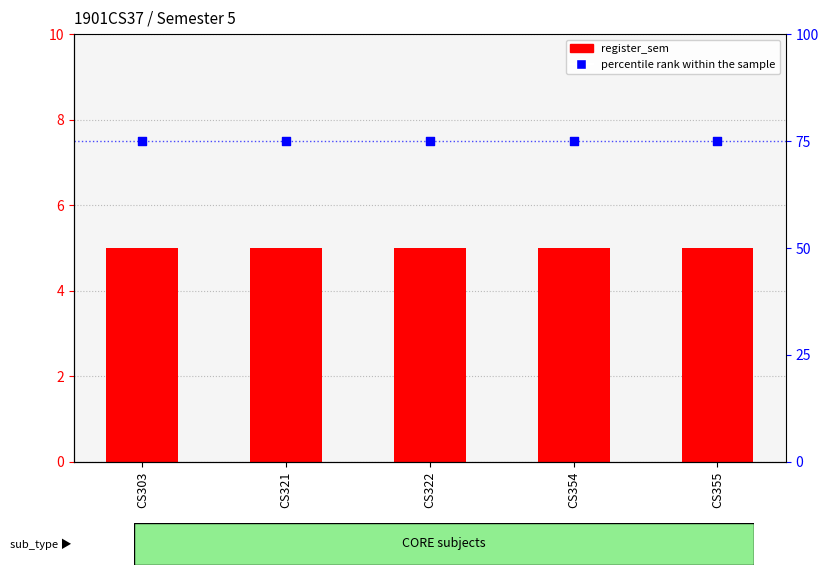

Is the value of percentile rank within the sample at CS354 greater than the value of register_sem at CS303?

Yes